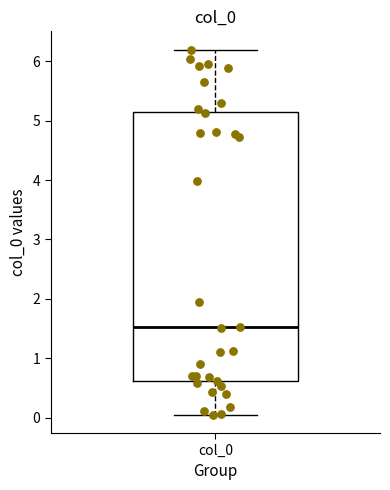

Transcribe this box plot: give where the median line is, the range the box spans, and where the two whiskers end, as read against the y-axis. The values are not printed on the chart, so give them approximately, as read against the axis.

median 1.5, box 0.6 to 5.1, whiskers 0.1 to 6.2